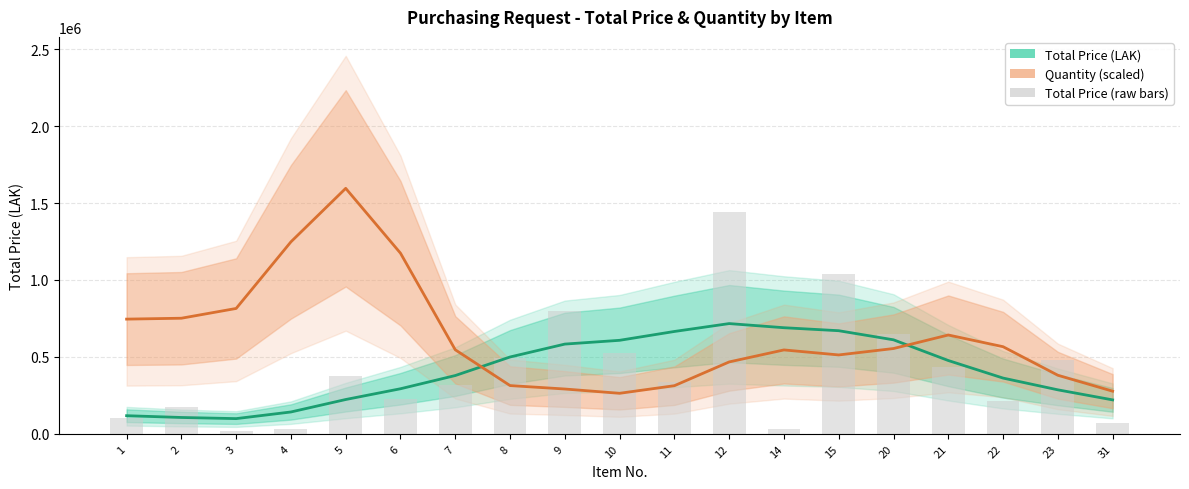

Is the value of Quantity (×30,000) at 4 greater than the value of Total Price (raw) at 15?

Yes